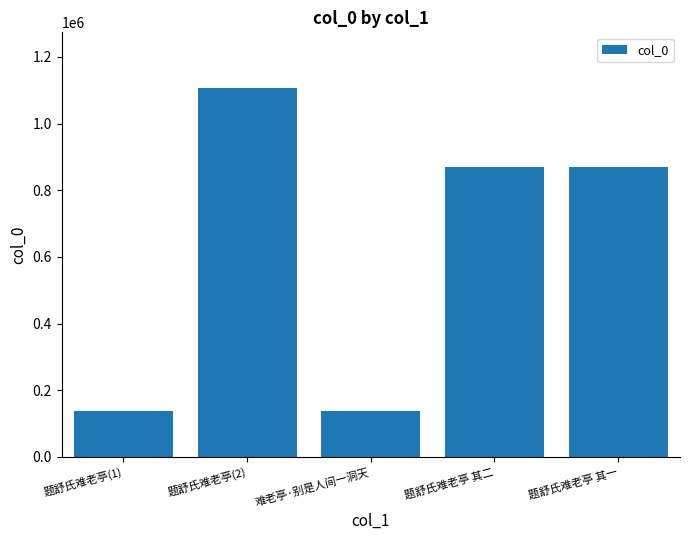

How many data points does each series have?

5